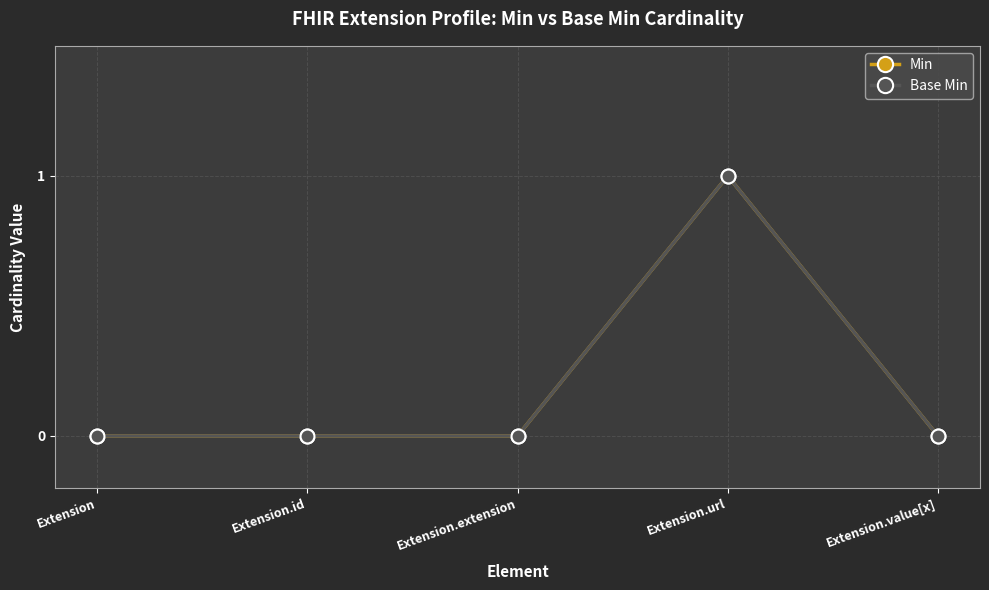

What is the sum of all Base Min values?

1